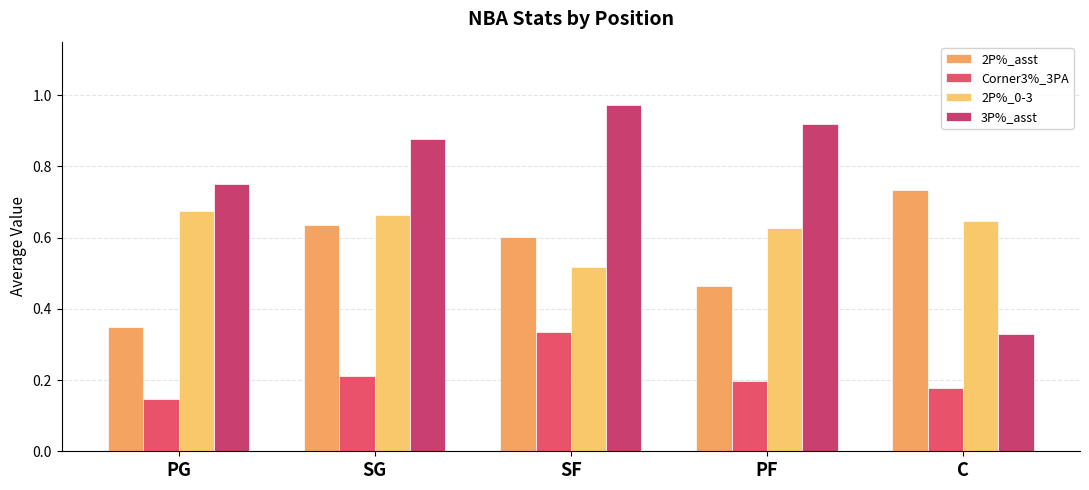

What is the average value of the Corner3%_3PA series?

0.2